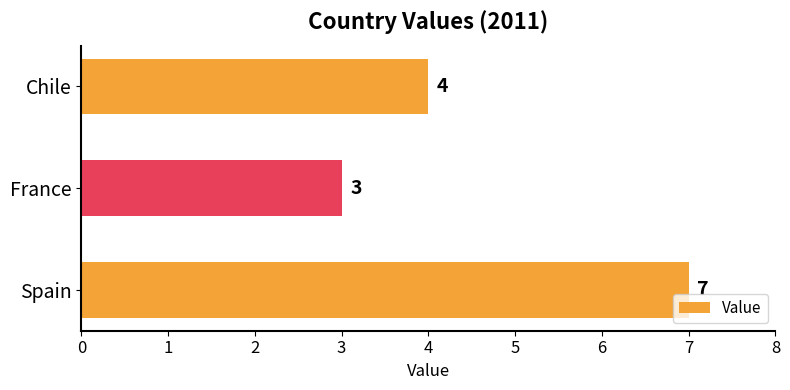

Which category has the lowest value across all series?

France